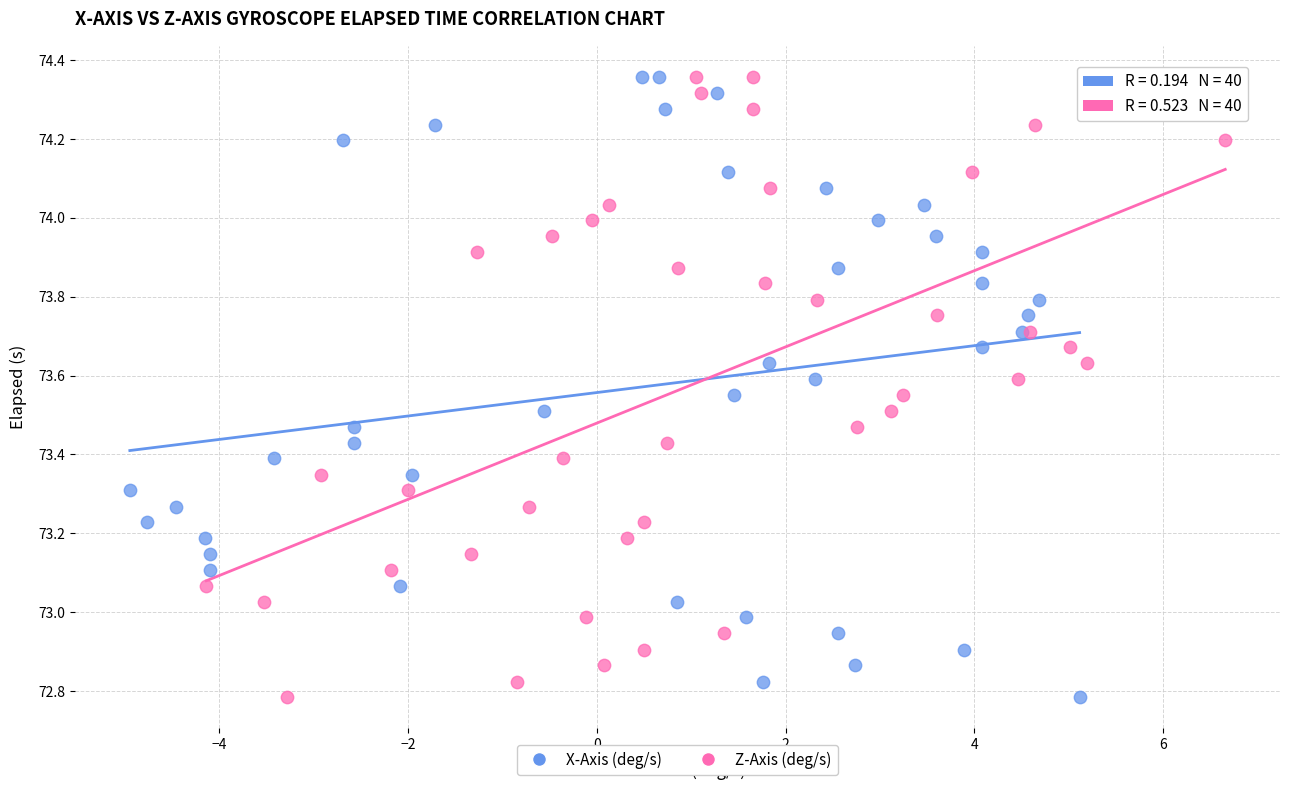

What are all the series names shown in the legend?

X-Axis (deg/s), Z-Axis (deg/s)